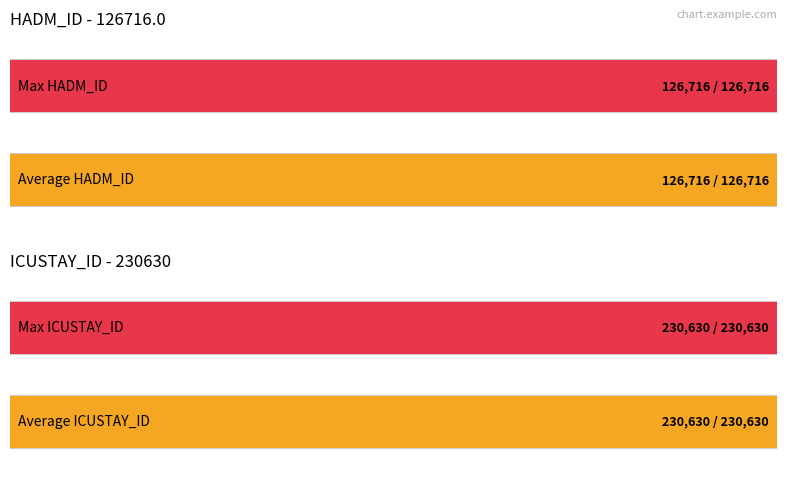

How many distinct data groups are displayed?

2